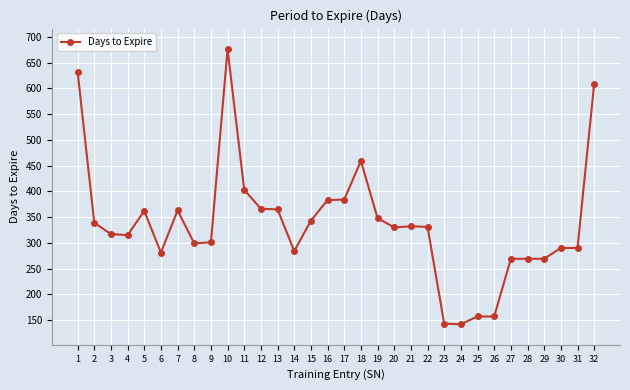

Between 11 and 15, which is larger?

11